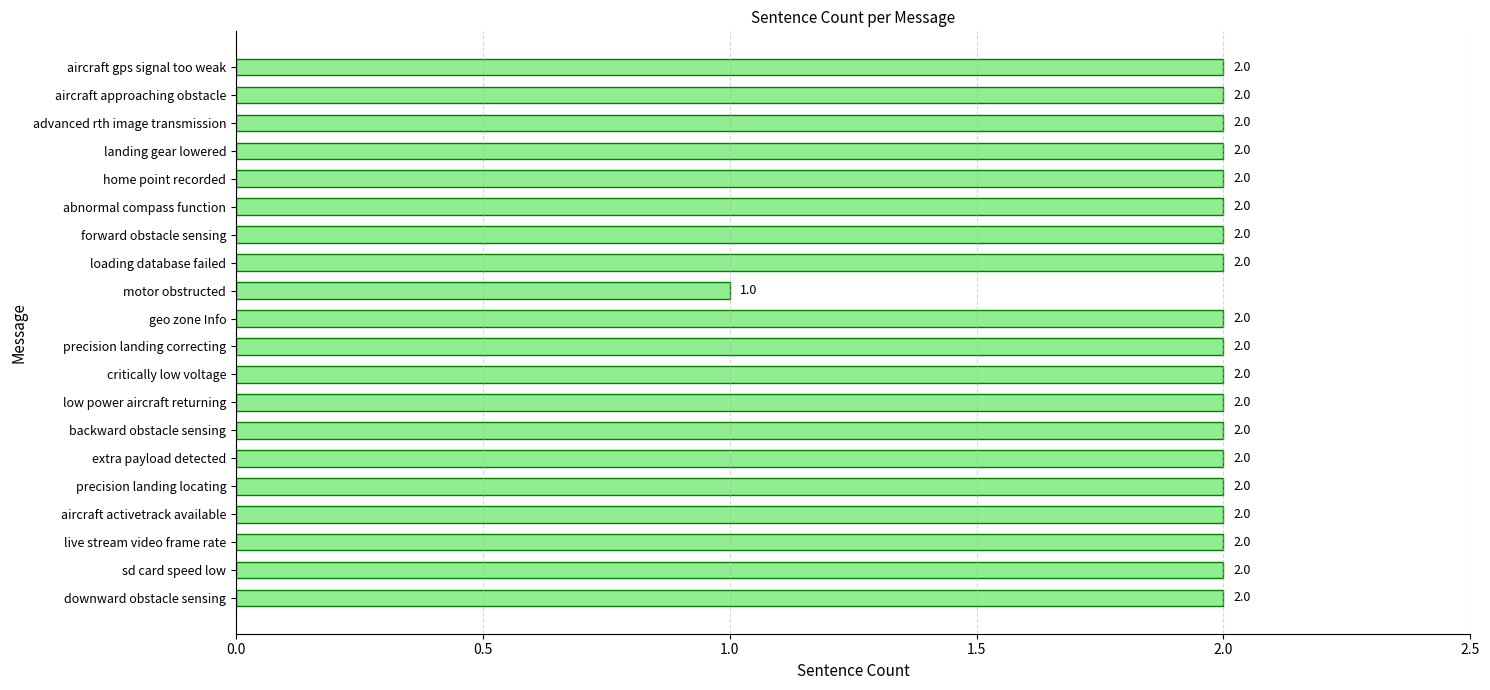

What is the ratio of the value at low power aircraft returning to the value at geo zone Info?

1.0